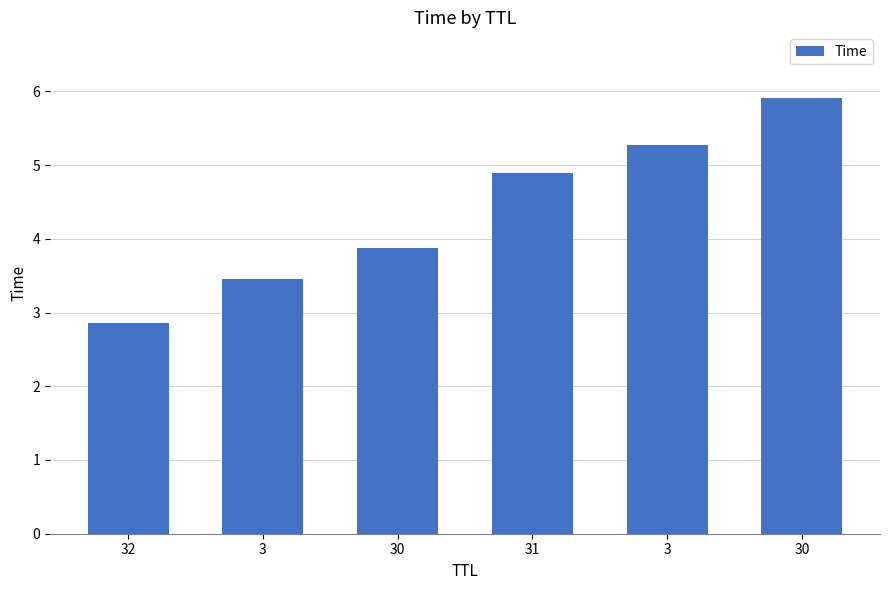

What is the label of the 6th bar from the right?

32